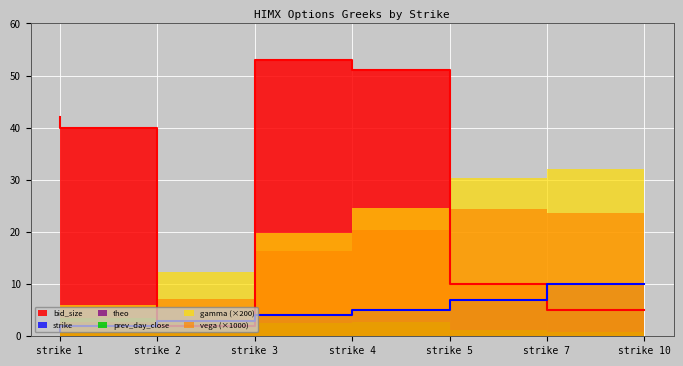

Rank the series by their maximum value, from lowest to highest.

vega, gamma, prev_day_close, theo, strike, bid_size